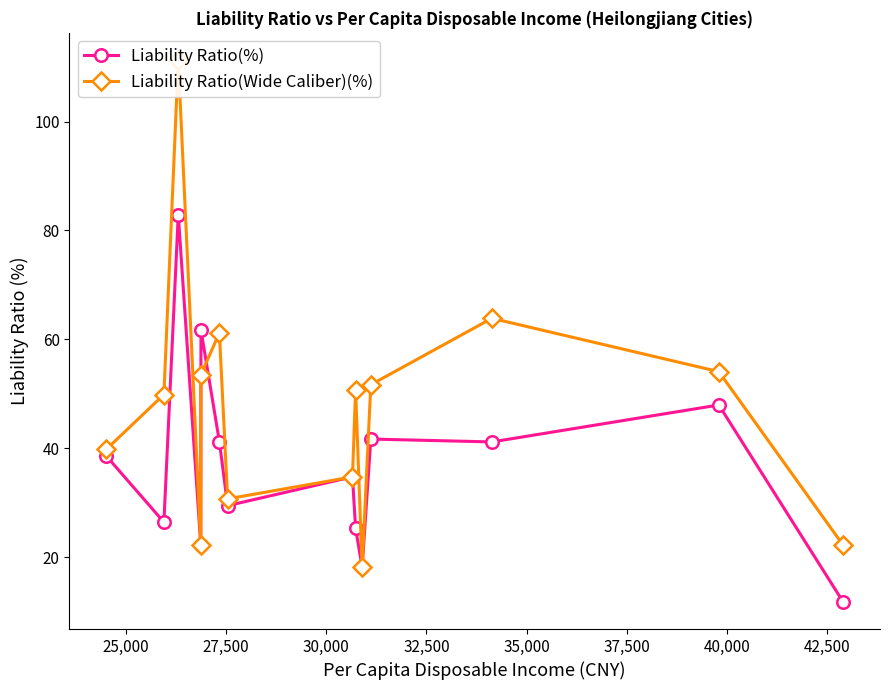

True or false: Liability Ratio(%) has more than 2 interior local peaks.

True